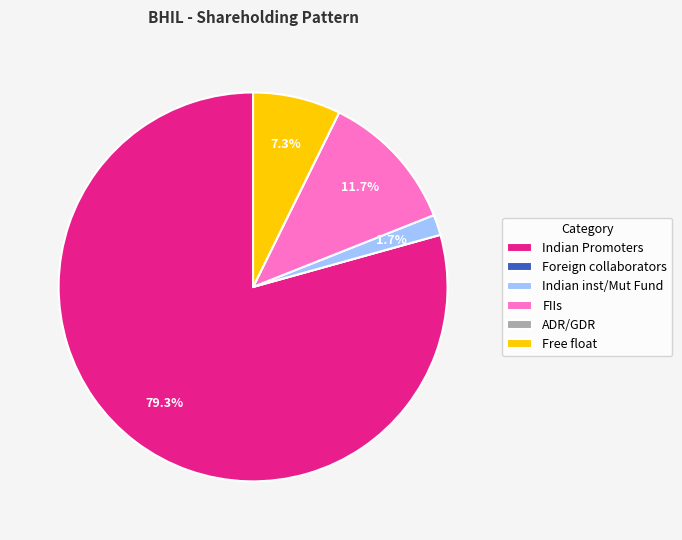

To the nearest percent, what is the average slice percentage?

17%